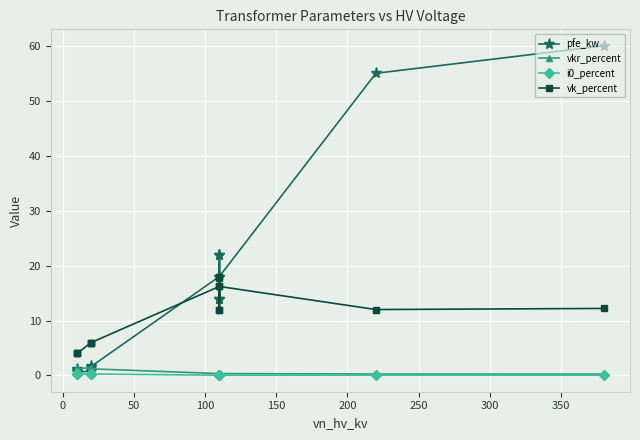

True or false: i0_percent and vk_percent intersect in this chart.

False